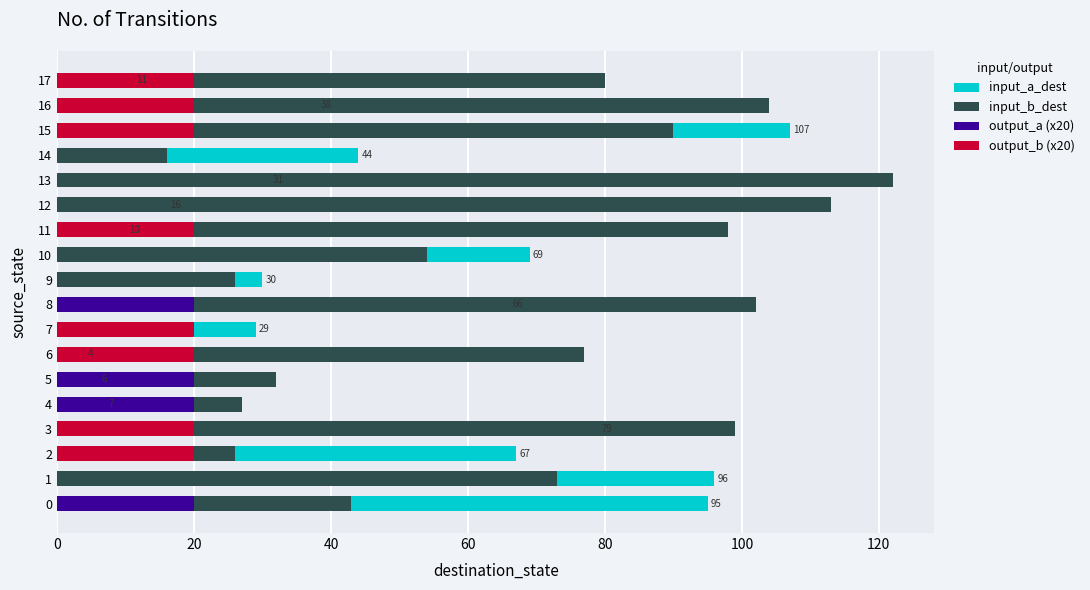

True or false: input_b_dest has a value of 27 at 14.

False